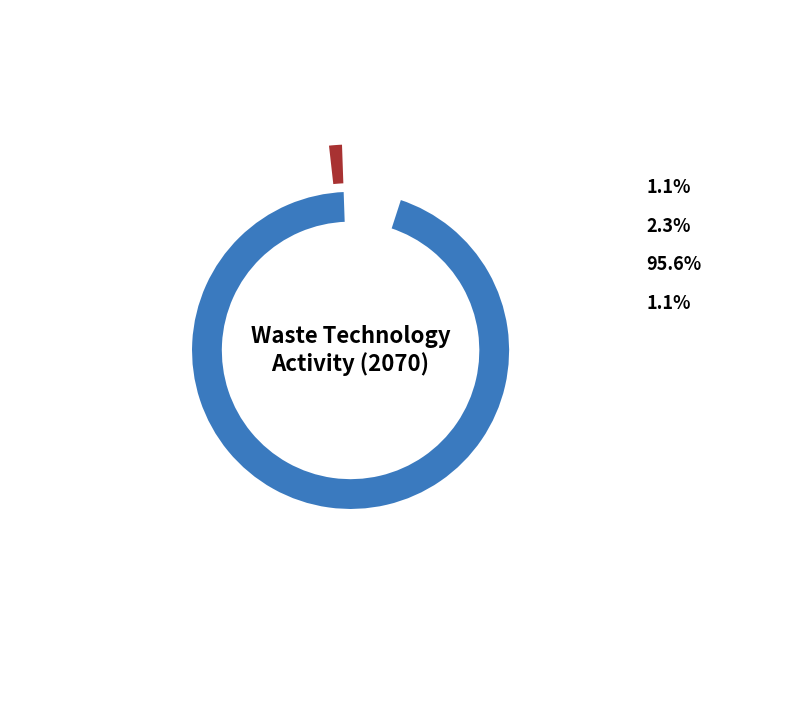

Is the sum of OSS_ORG and INORG_DCOLL greater than half?

No